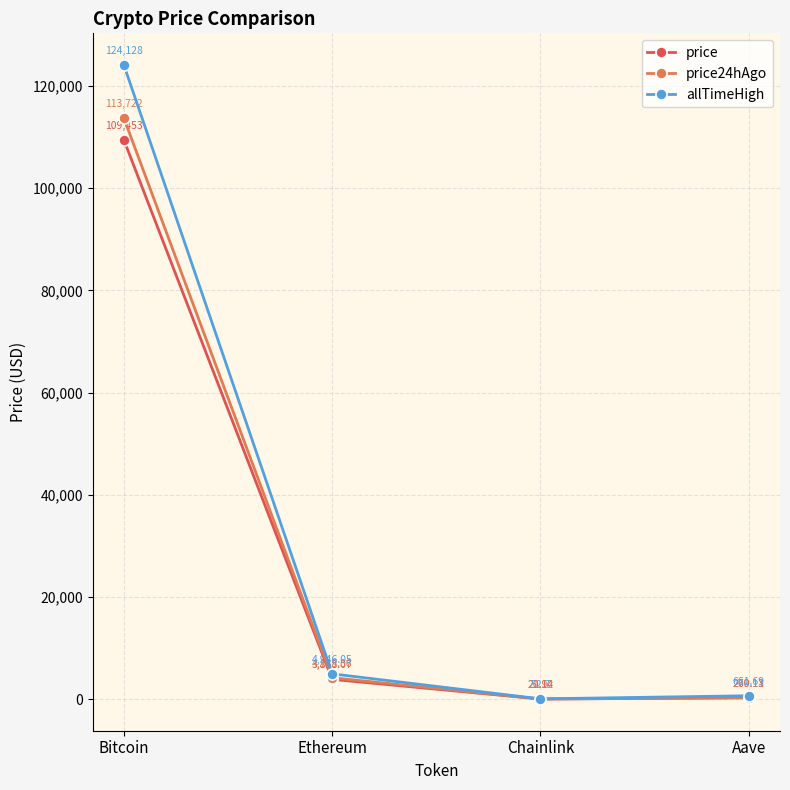

At which label does allTimeHigh reach its peak?

Bitcoin